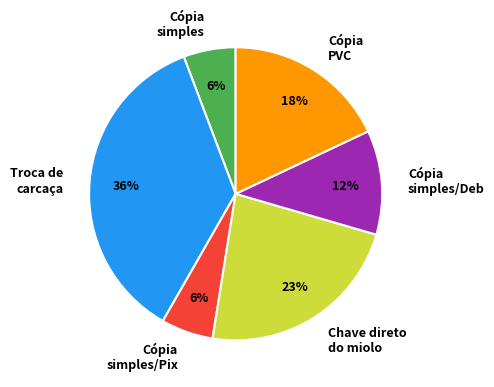

To the nearest percent, what is the combined percentage of Cópia PVC and Chave direto do miolo?

41%